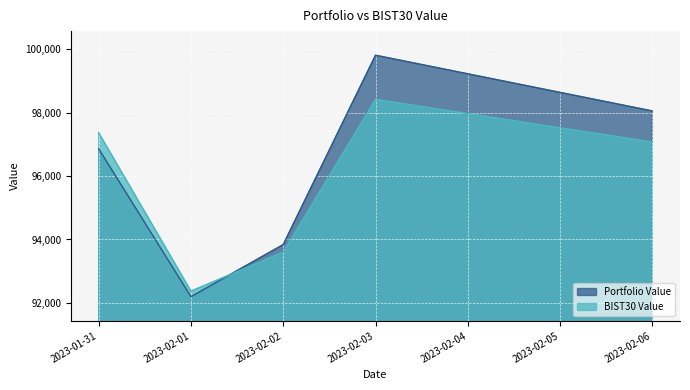

Reading right to left, what are all the values shown in this chart?

Portfolio Value: 98053.5	99812.0	93839.6	92196.5	96859.5
BIST30 Value: 97072.9	98419.2	93600.5	92369.6	97365.9